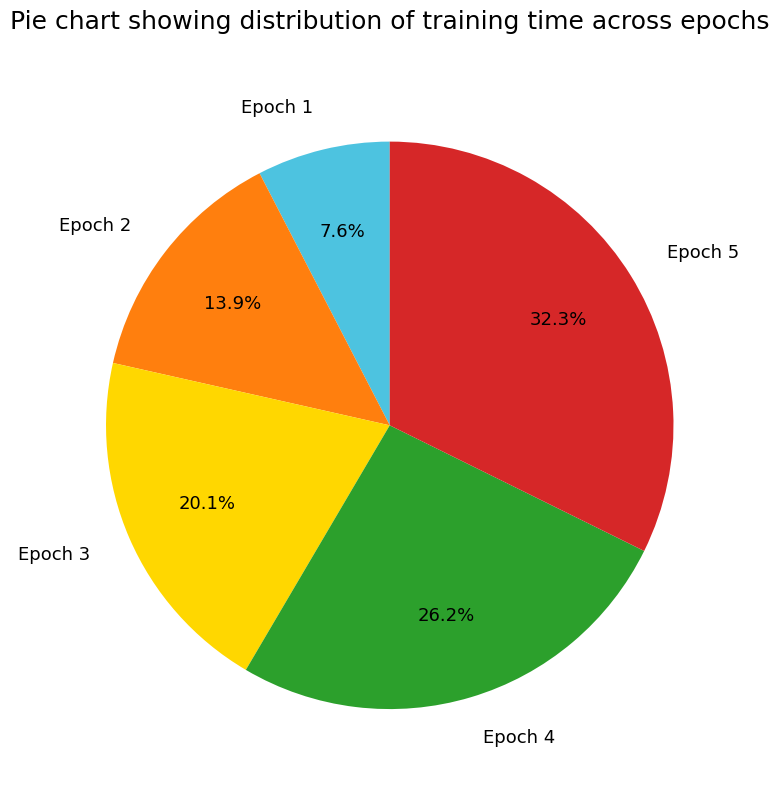

How many slices are in this pie chart?

5